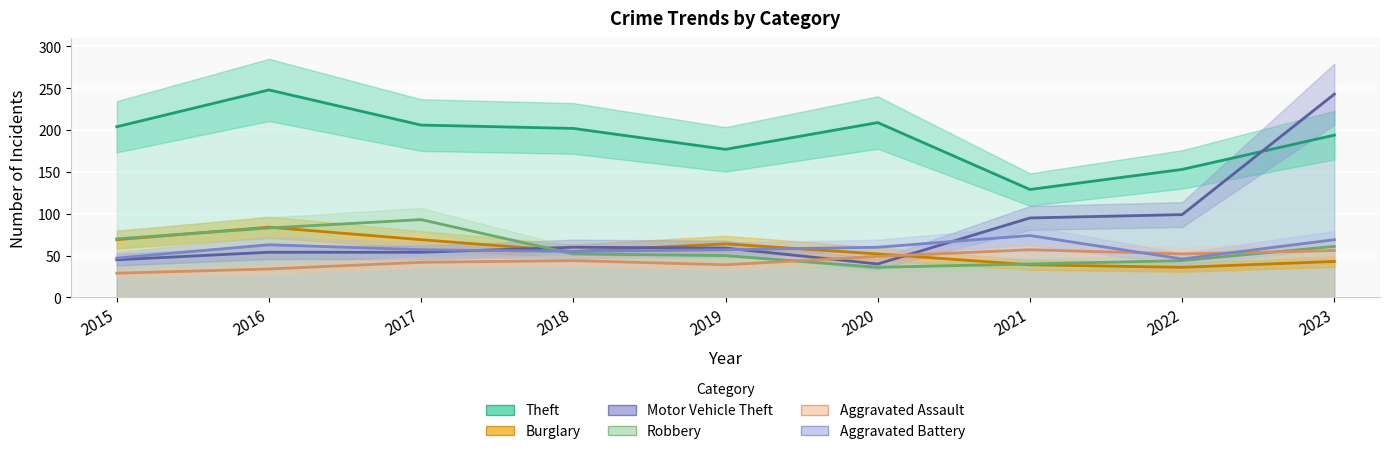

How many interior local valleys does the Motor Vehicle Theft series have?

1